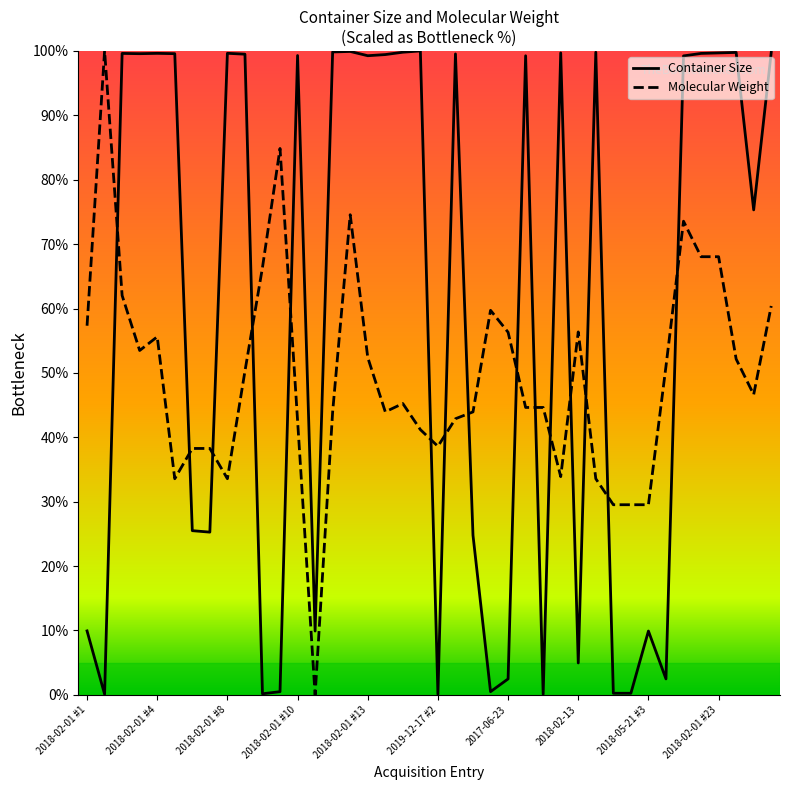

After their last crossing, which series has the higher values: Molecular Weight or Container Size?

Container Size